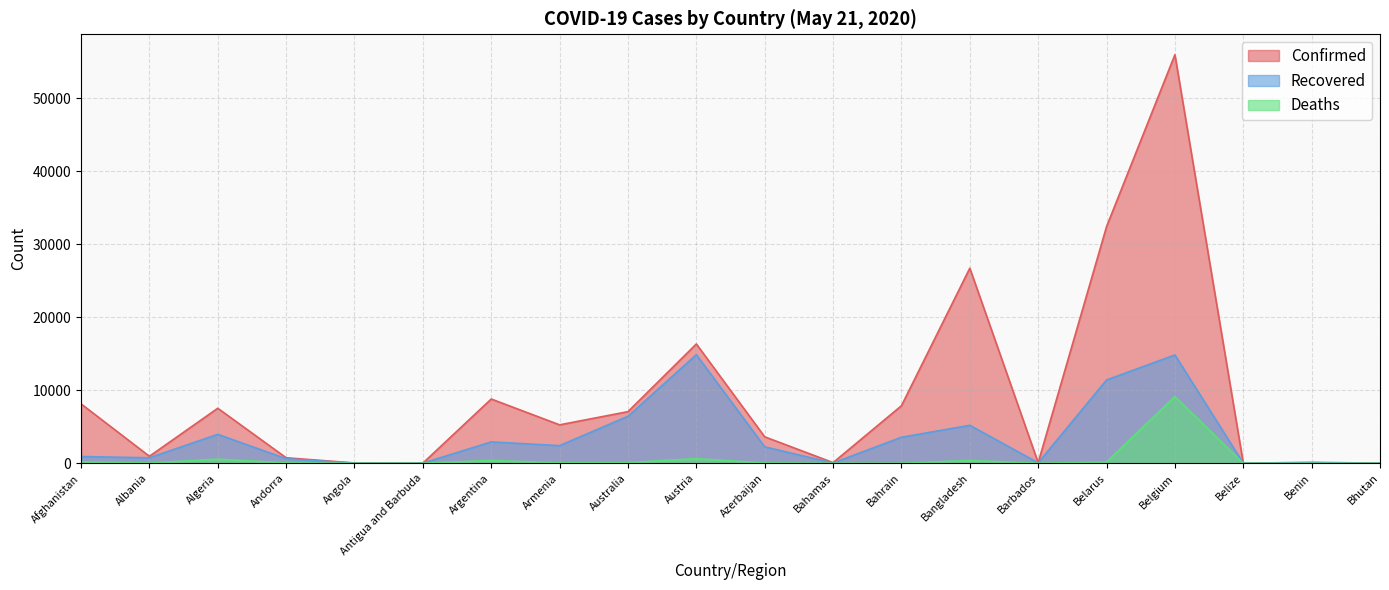

List the series in order of their overall mean, highest first.

Confirmed, Recovered, Deaths